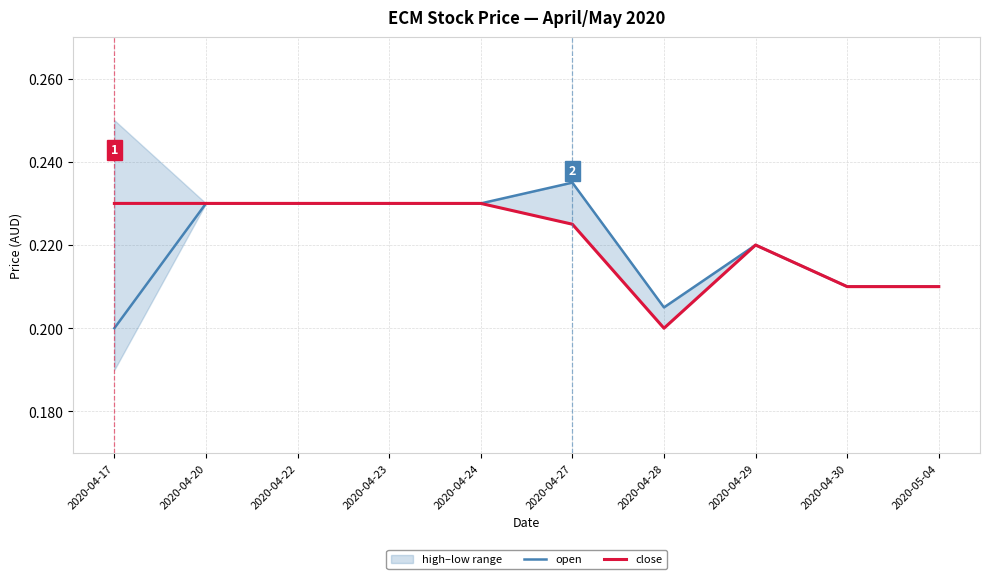

Which category has the highest value in the open series?

2020-04-27